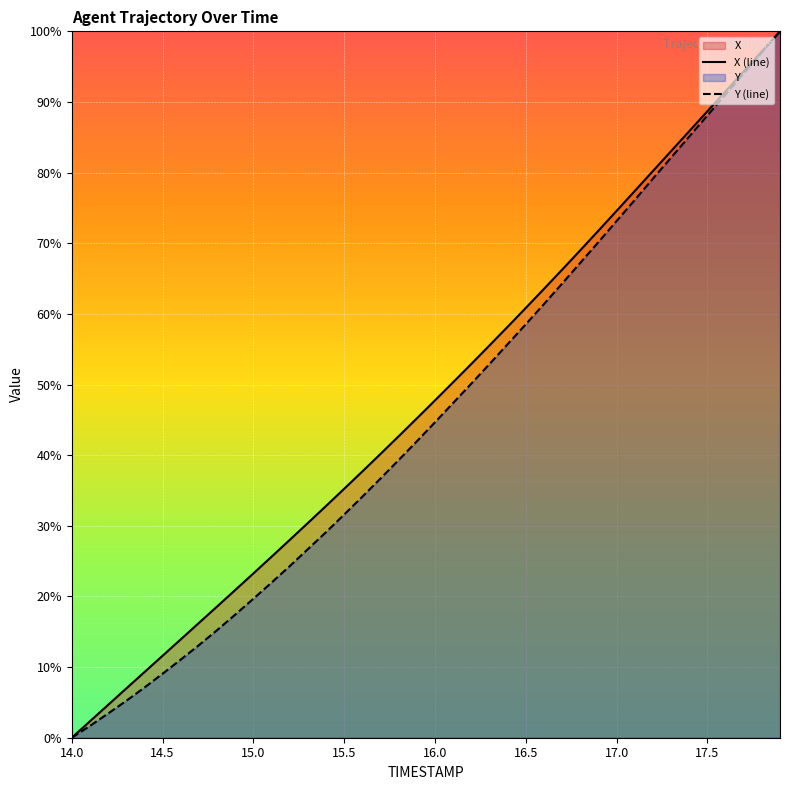

What is the total value across all series at 16.5?

119.4